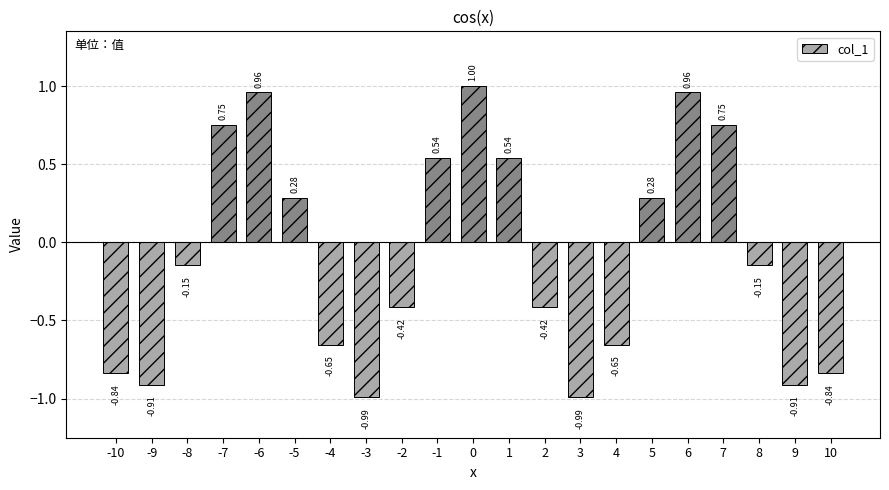

What is the difference between the values at 5 and -6?

0.7